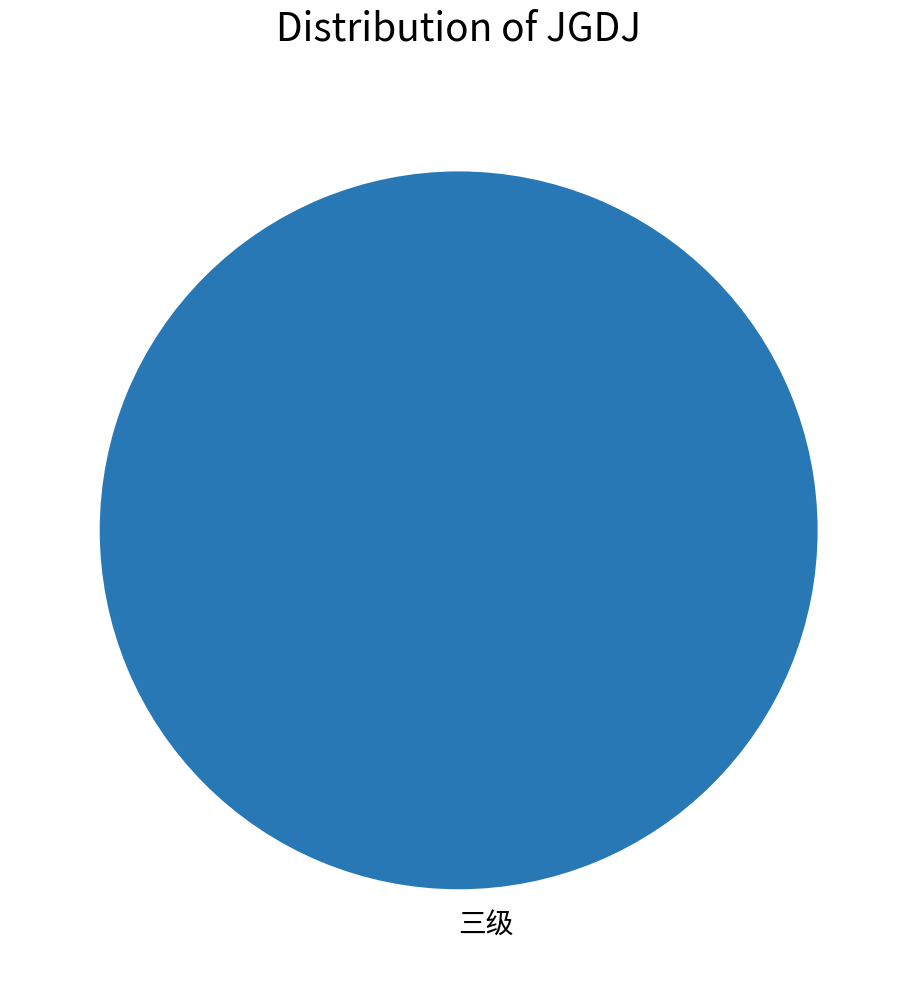

Which slice represents more than half of the pie?

三级